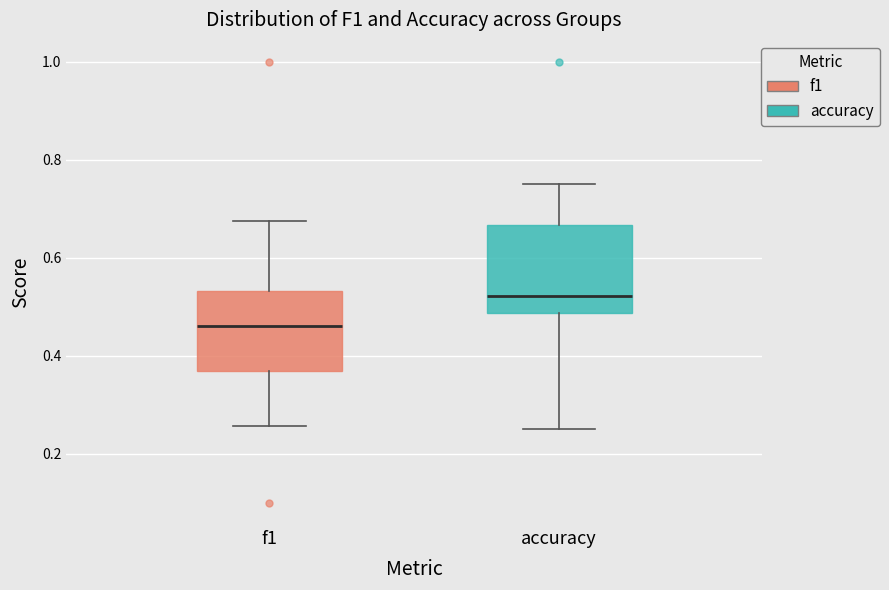

Reading left to right, transcribe this box plot: for each box, give where its median line is, the range the box spans, and where its two whiskers end, as read against the y-axis. The values are not printed on the chart, so give them approximately, as read against the axis.

f1: median 0.46, box 0.36 to 0.54, whiskers 0.26 to 0.68
accuracy: median 0.52, box 0.48 to 0.66, whiskers 0.26 to 0.76